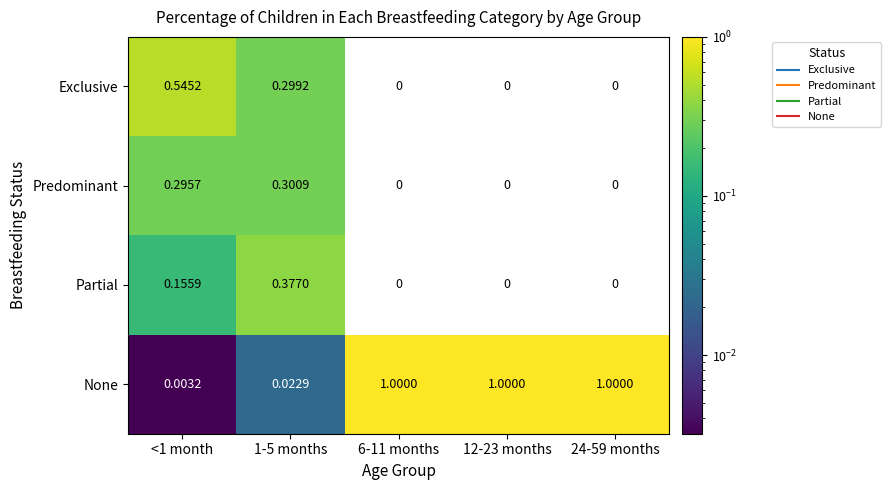

How many series are shown in this chart?

4